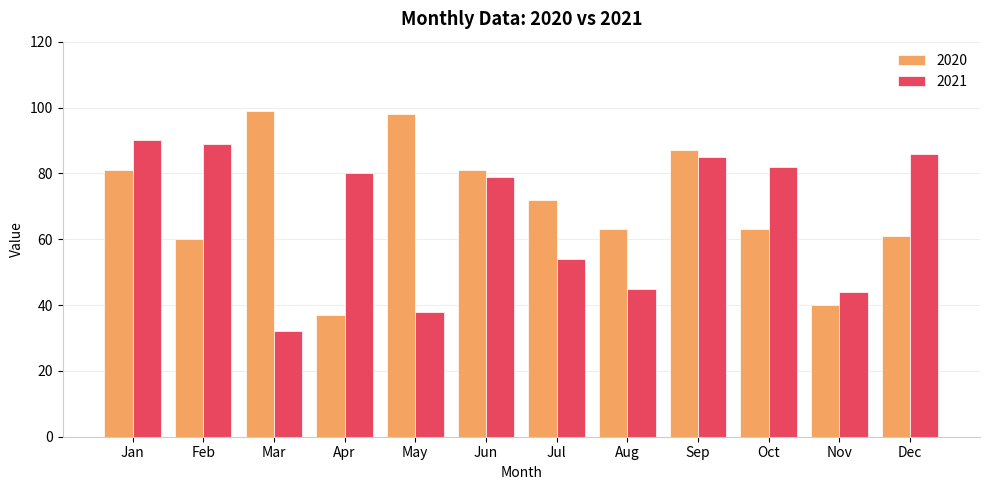

Reading left to right, list all the values displayed in this chart.

2020: 81	60	99	37	98	81	72	63	87	63	40	61
2021: 90	89	32	80	38	79	54	45	85	82	44	86